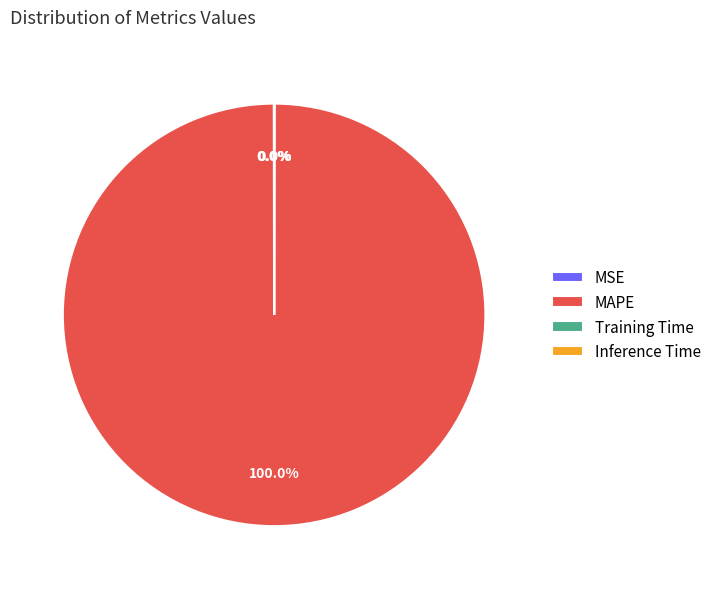

Which slice represents more than half of the pie?

MAPE